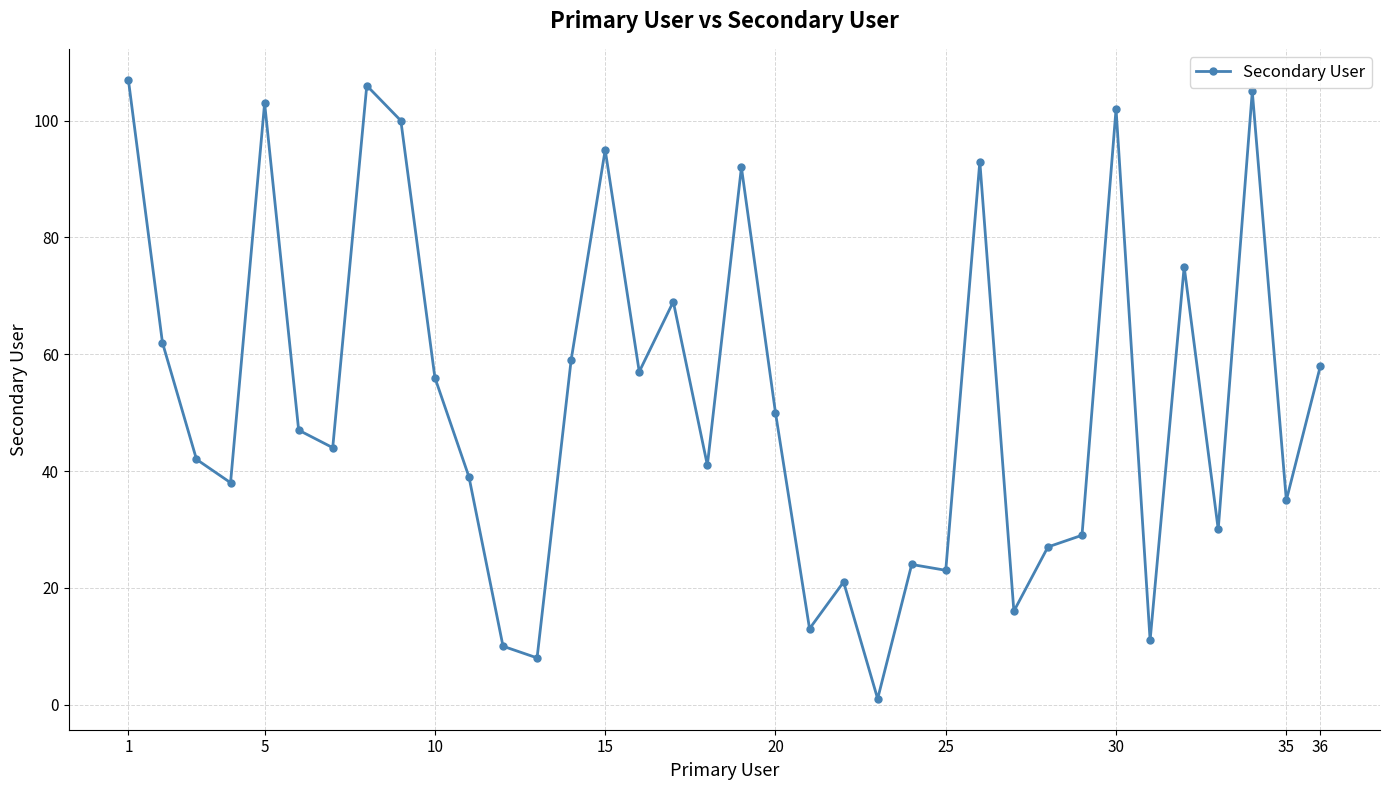

What is the greatest value displayed?

107